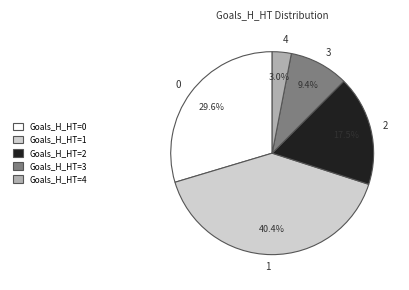

Count the number of slices in the pie.

5